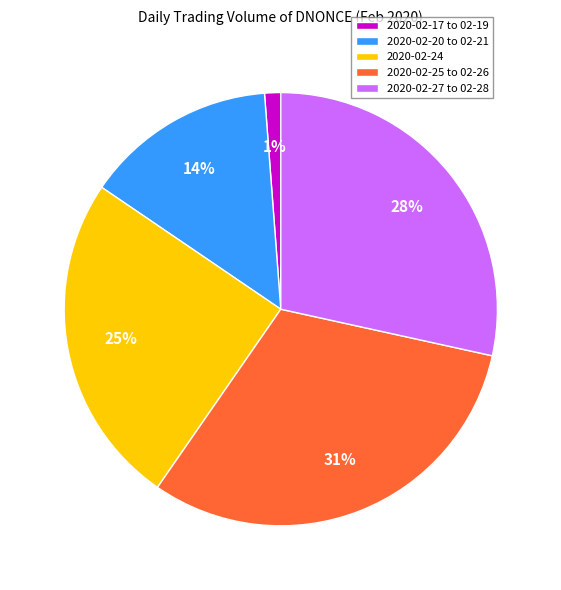

Which category has the biggest portion of the pie?

2020-02-25 to 02-26